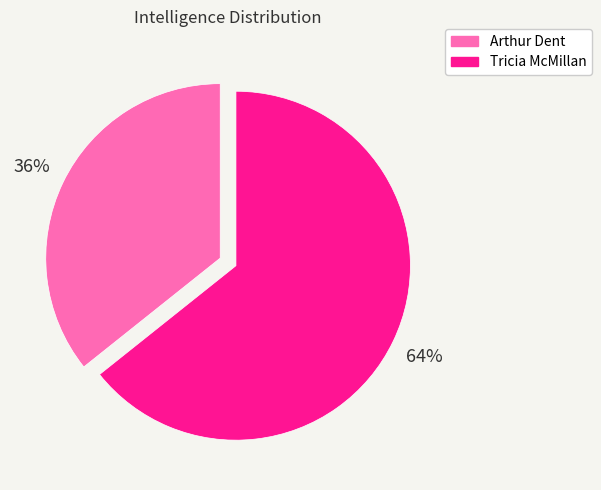

Which slice is the largest?

Tricia McMillan